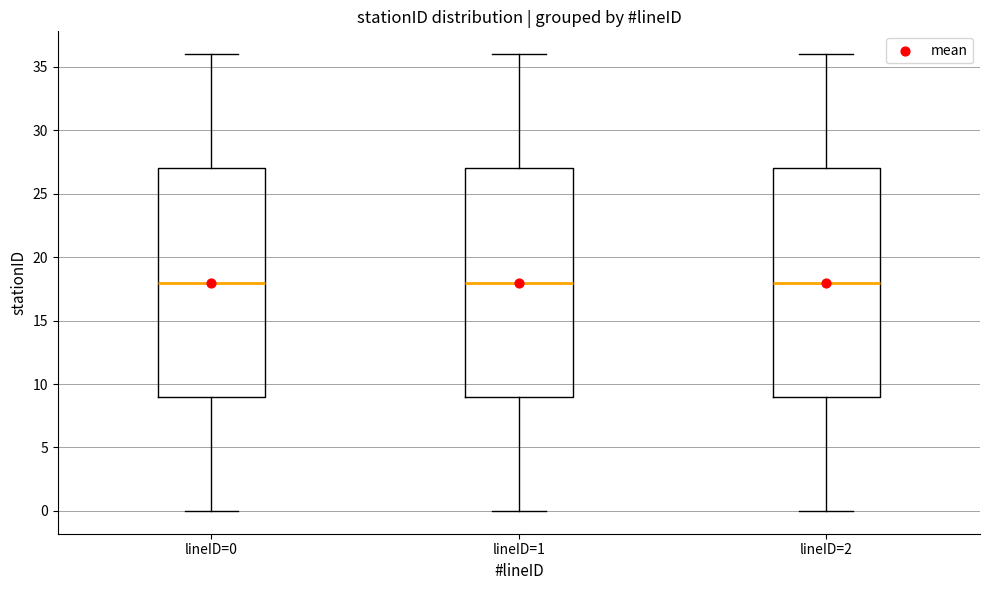

Reading left to right, transcribe this box plot: for each box, give where its median line is, the range the box spans, and where its two whiskers end, as read against the y-axis. The values are not printed on the chart, so give them approximately, as read against the axis.

lineID=0: median 18, box 9 to 27, whiskers 0 to 36
lineID=1: median 18, box 9 to 27, whiskers 0 to 36
lineID=2: median 18, box 9 to 27, whiskers 0 to 36